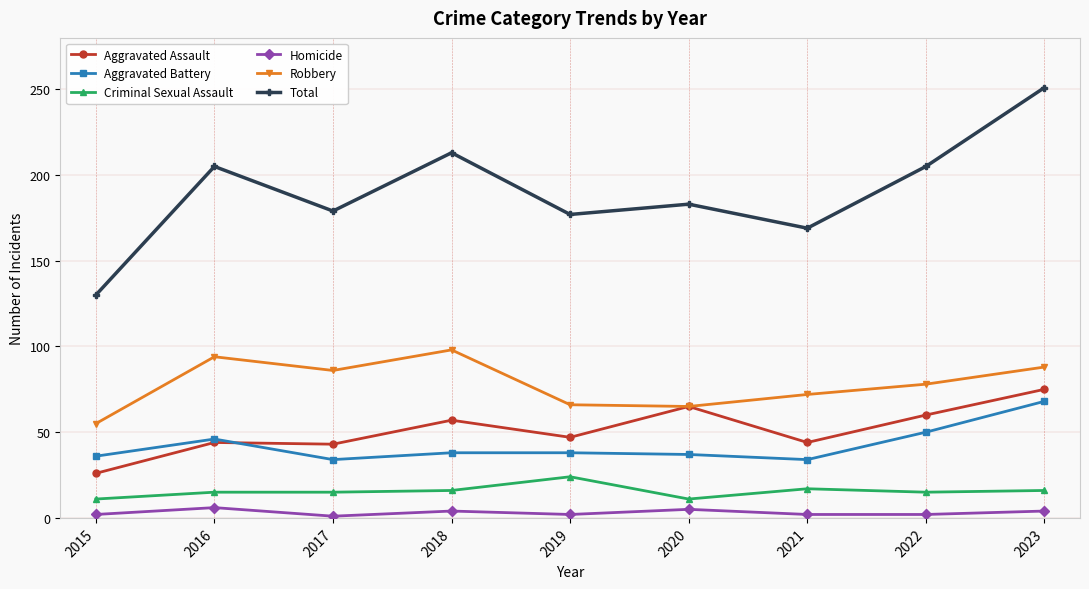

Rank the series by their maximum value, from highest to lowest.

Total, Robbery, Aggravated Assault, Aggravated Battery, Criminal Sexual Assault, Homicide